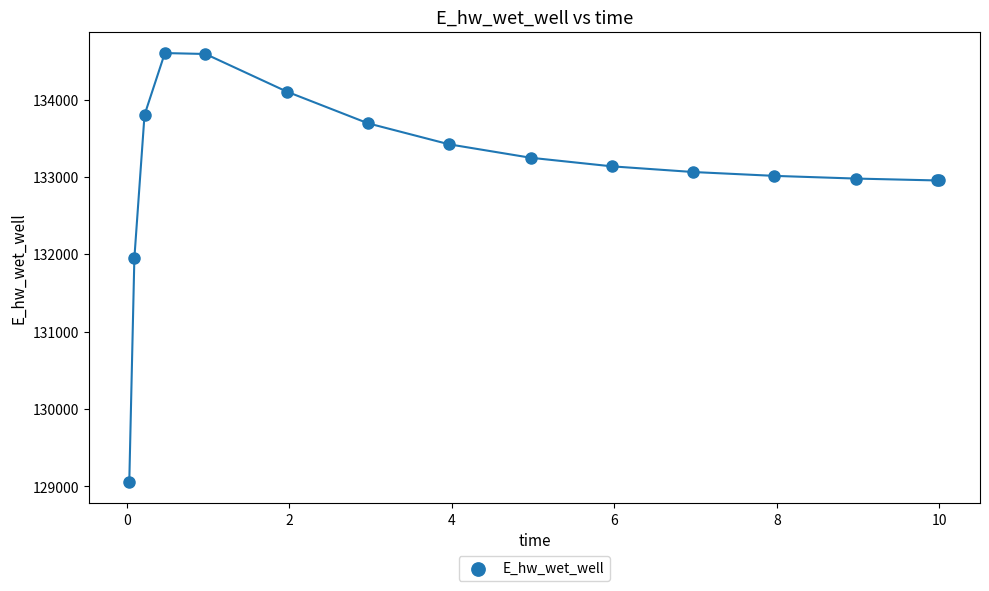

What Y value in the scatter plot is closest to 131830?

131951.3